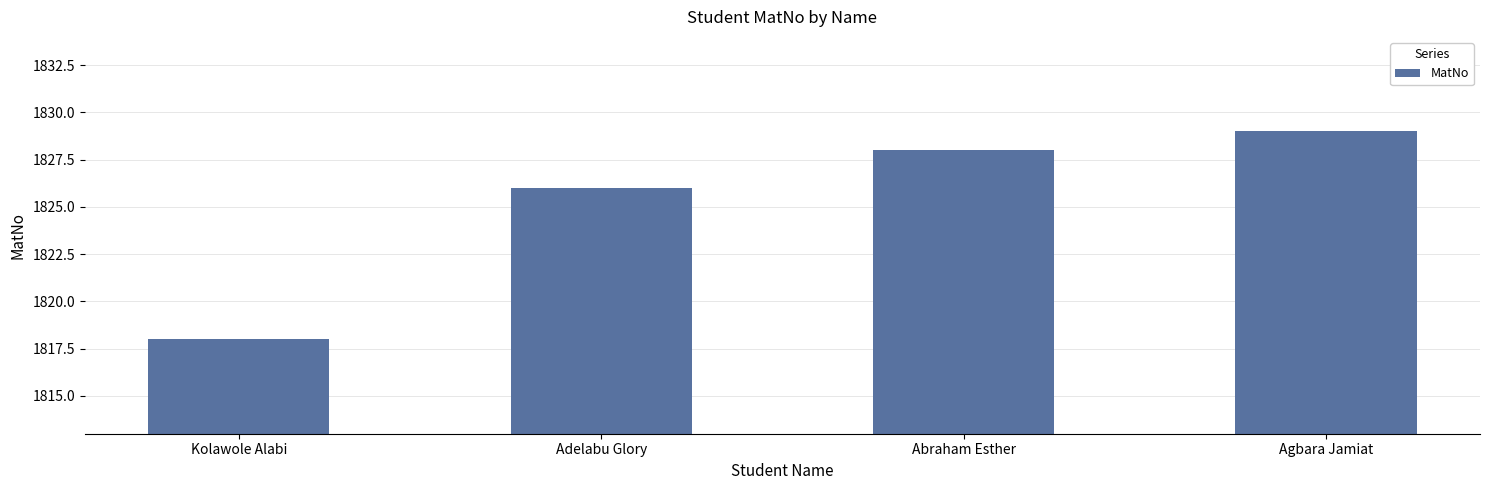

Rank the categories by value from lowest to highest.

Kolawole Alabi, Adelabu Glory, Abraham Esther, Agbara Jamiat